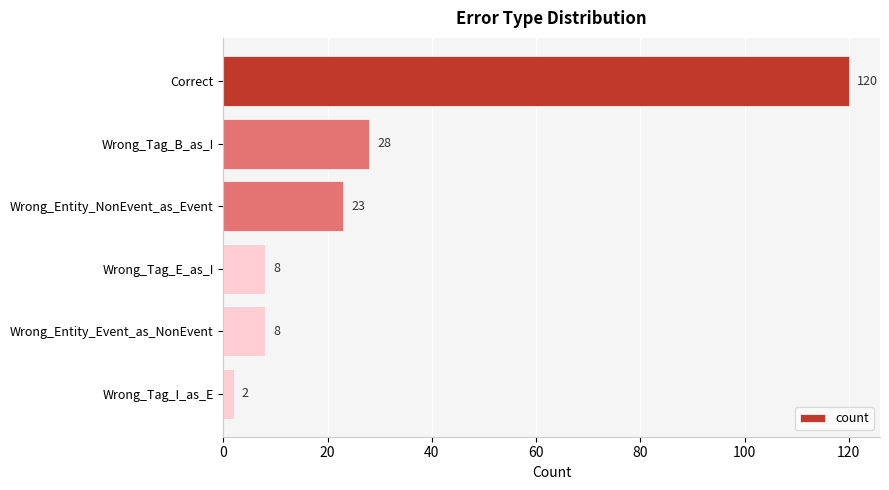

Are the bars horizontal?

Yes